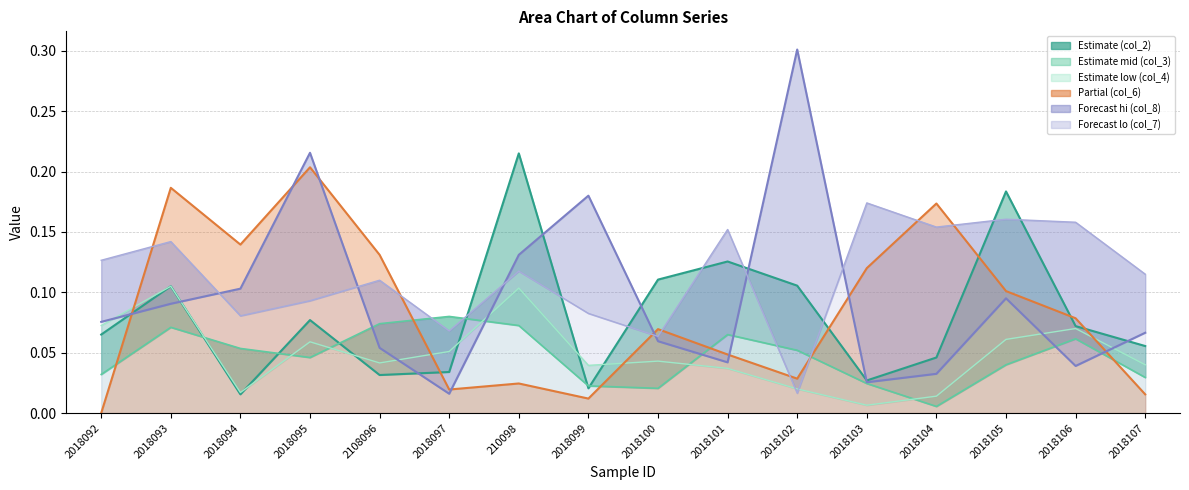

How many times do col_6 and col_7 cross each other?

8